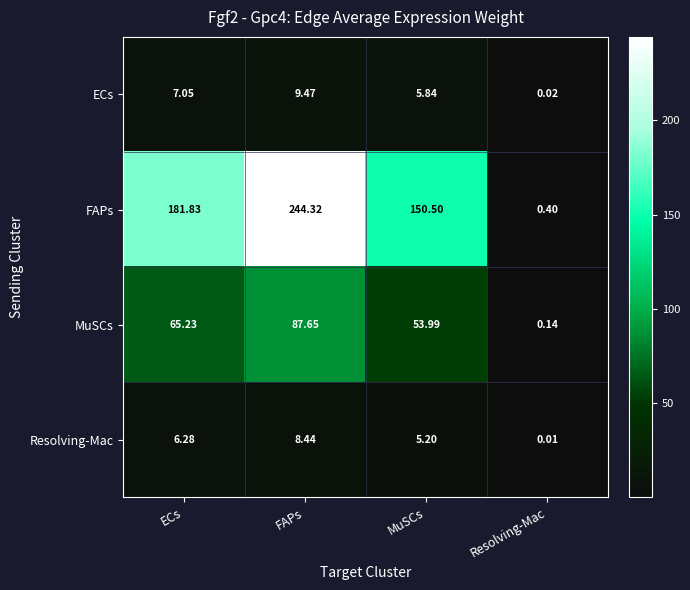

Which series has the largest total across all categories?

FAPs